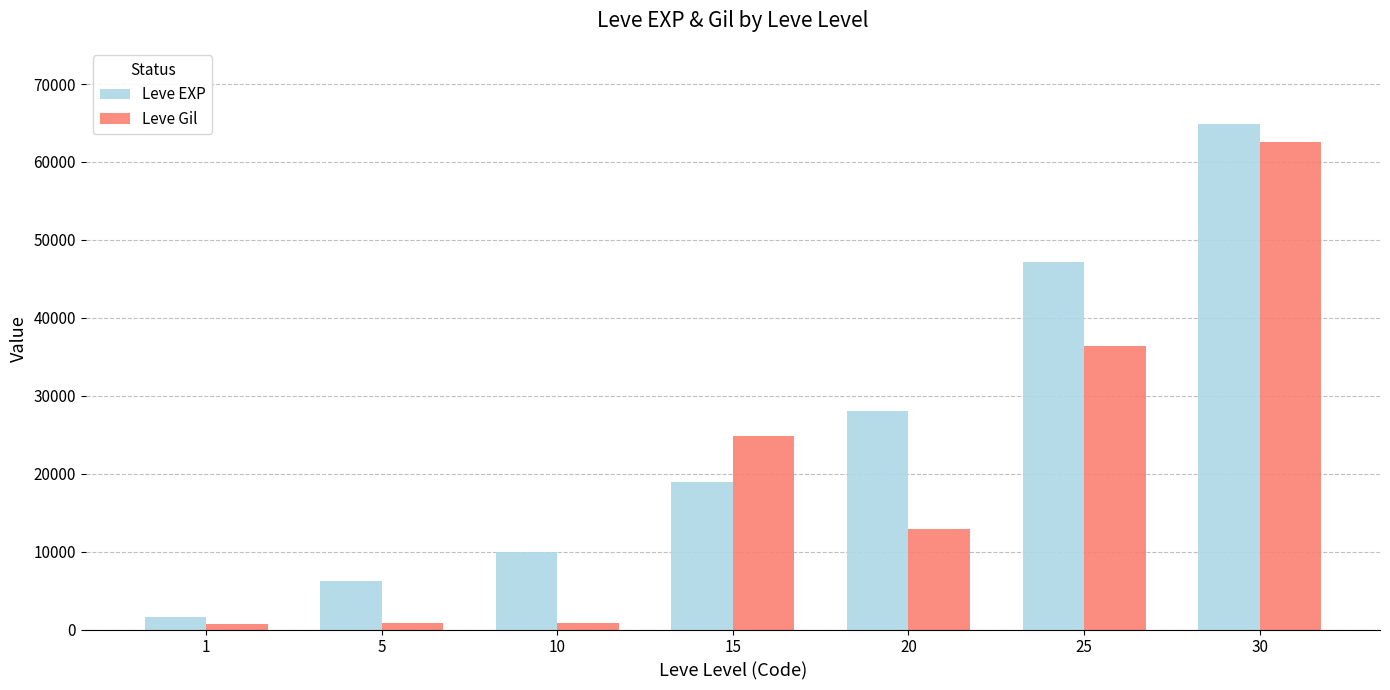

How many series are shown in this chart?

2